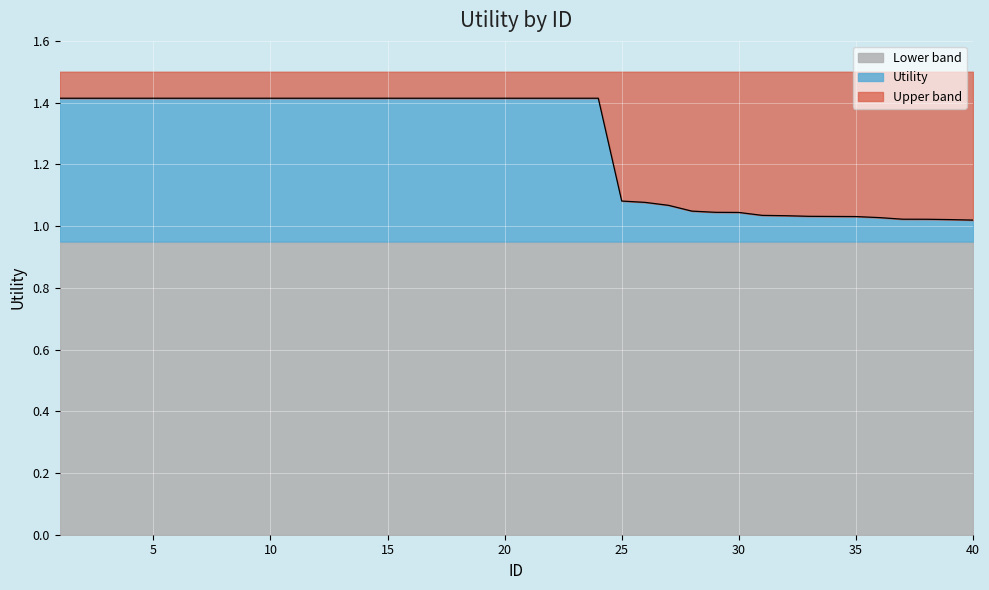

What is the sum of the values at 27 and 6?

2.5